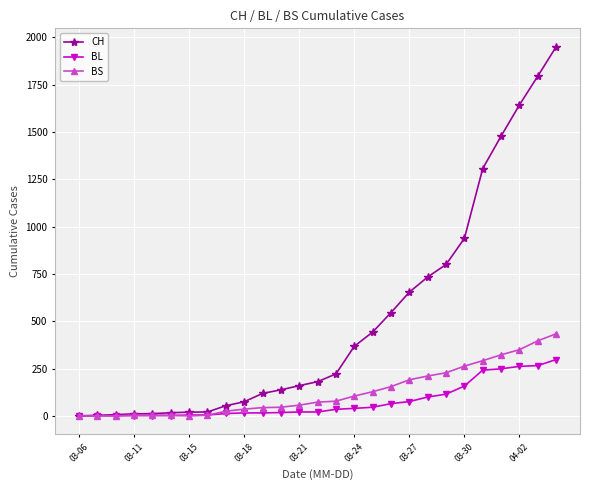

Which series has the widest spread of values?

CH